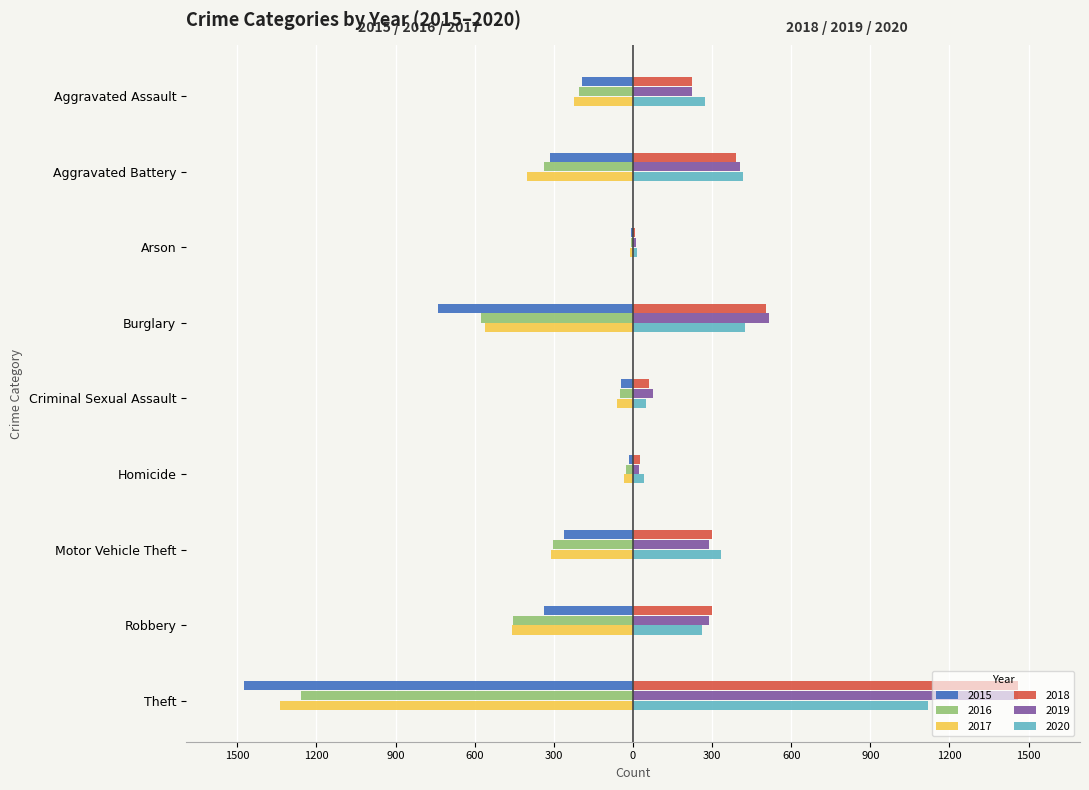

What are all the series names shown in the legend?

2015, 2016, 2017, 2018, 2019, 2020